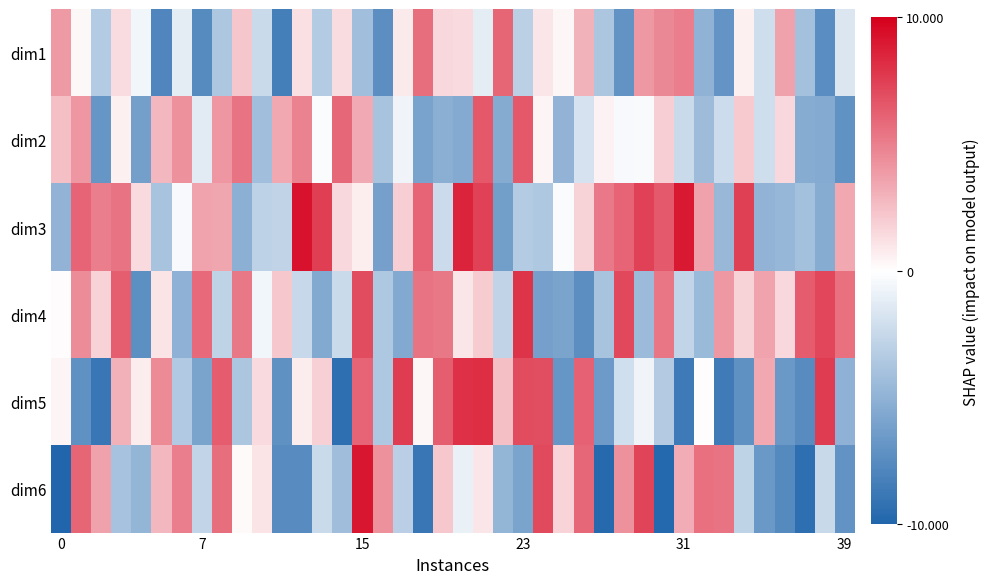

Which series has the largest total across all categories?

dim3